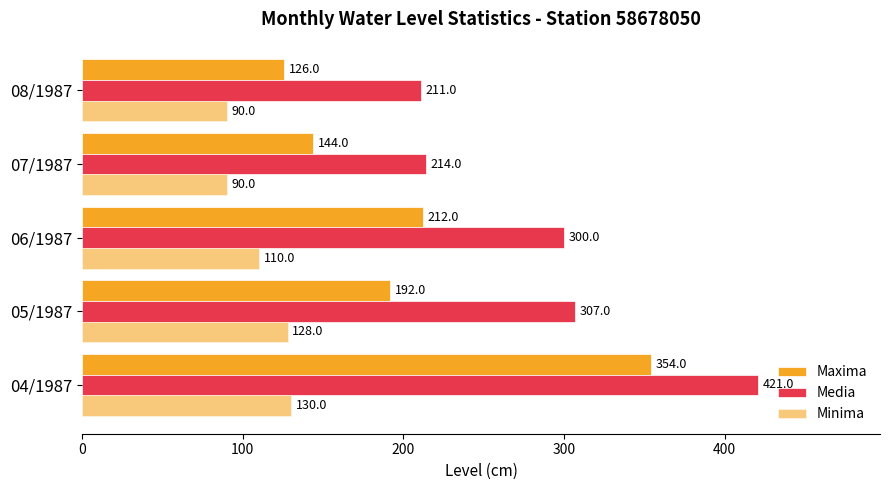

What is the maximum value shown in the chart?

421